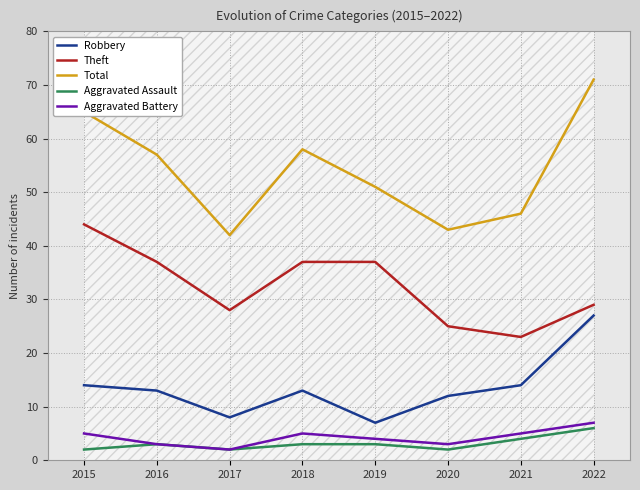

Reading left to right, what are all the values shown in this chart?

Robbery: 14	13	8	13	7	12	14	27
Theft: 44	37	28	37	37	25	23	29
Total: 65	57	42	58	51	43	46	71
Aggravated Assault: 2	3	2	3	3	2	4	6
Aggravated Battery: 5	3	2	5	4	3	5	7